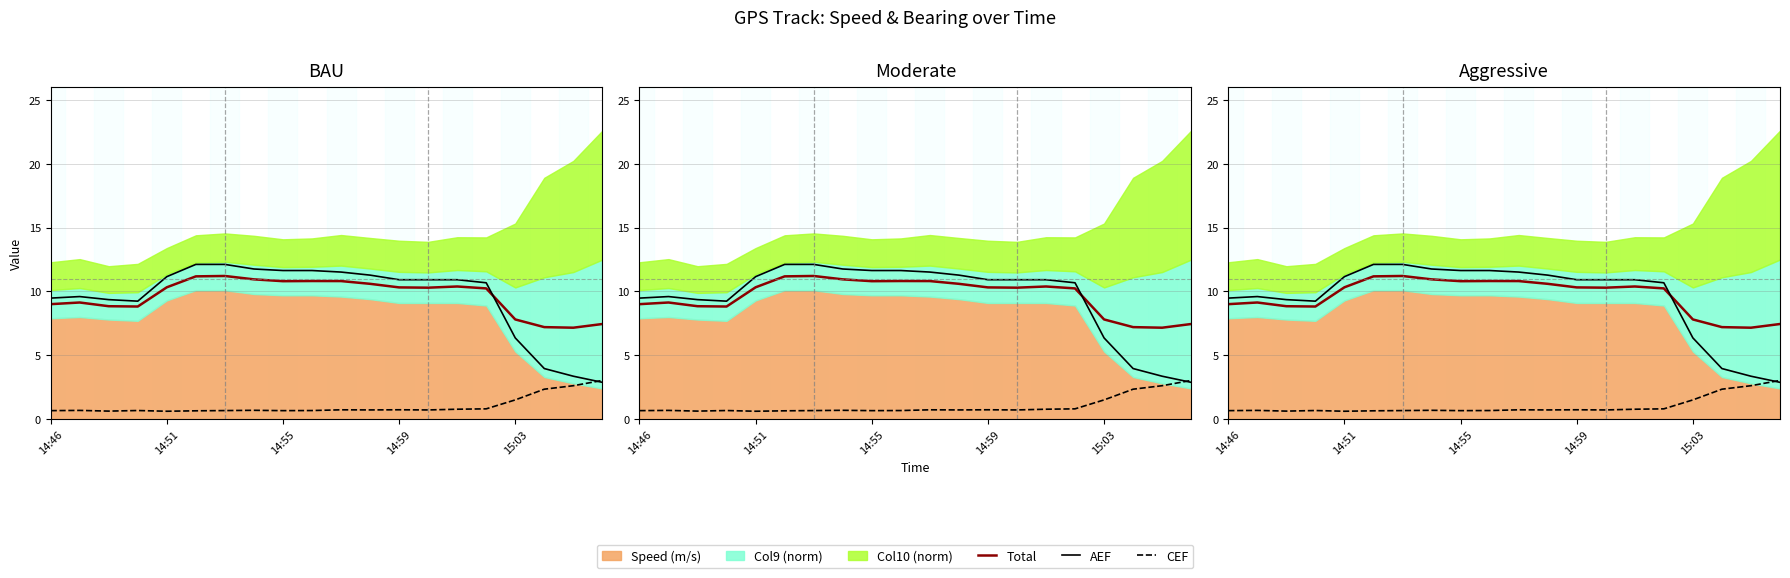

What position from the left is 14:51?

5